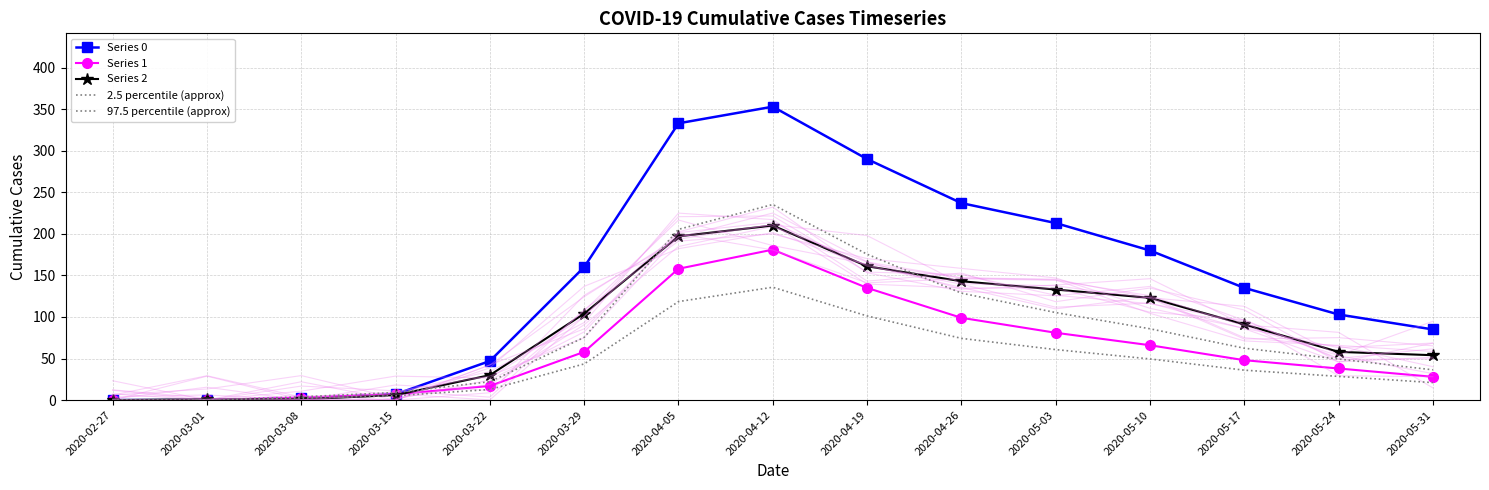

Count the number of categories in the chart.

15